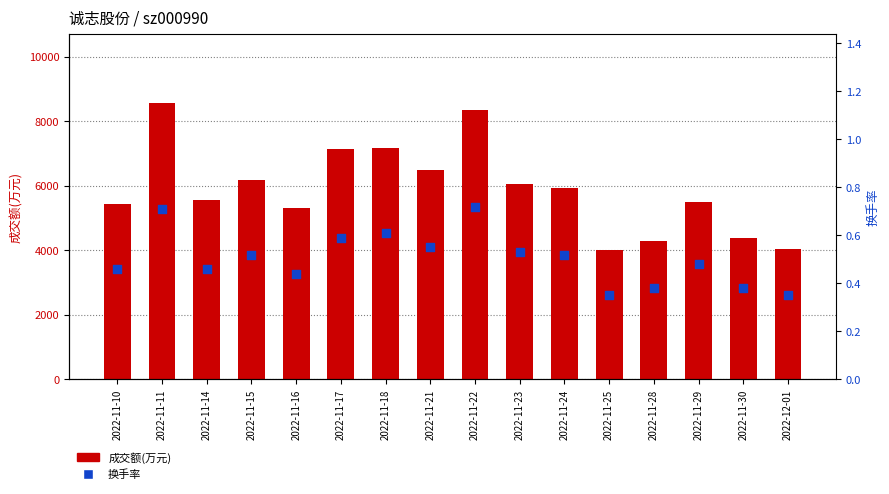

What are all the series names shown in the legend?

成交额(万元), 换手率